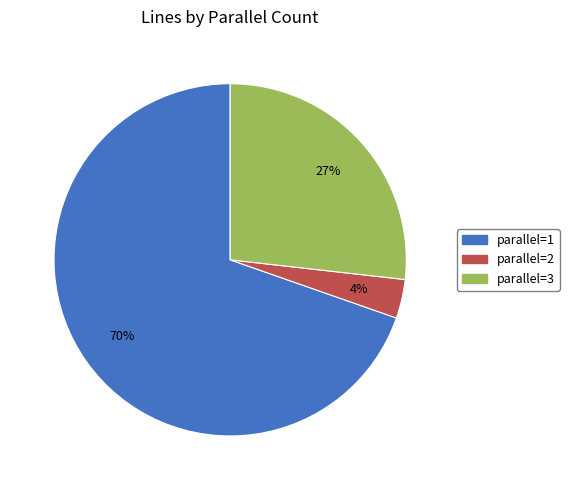

Does parallel=2 account for over 50% of the chart?

No